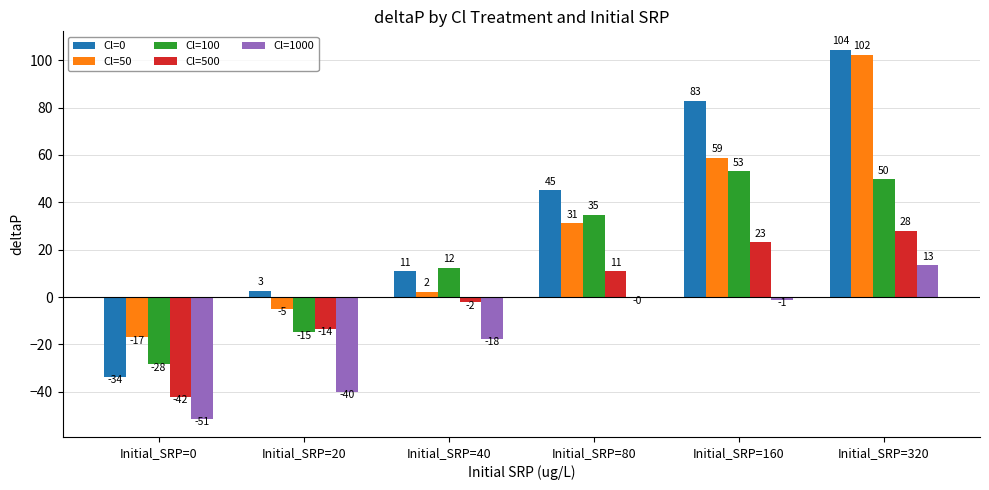

At which category is the sum across all series the highest?

Initial_SRP=320